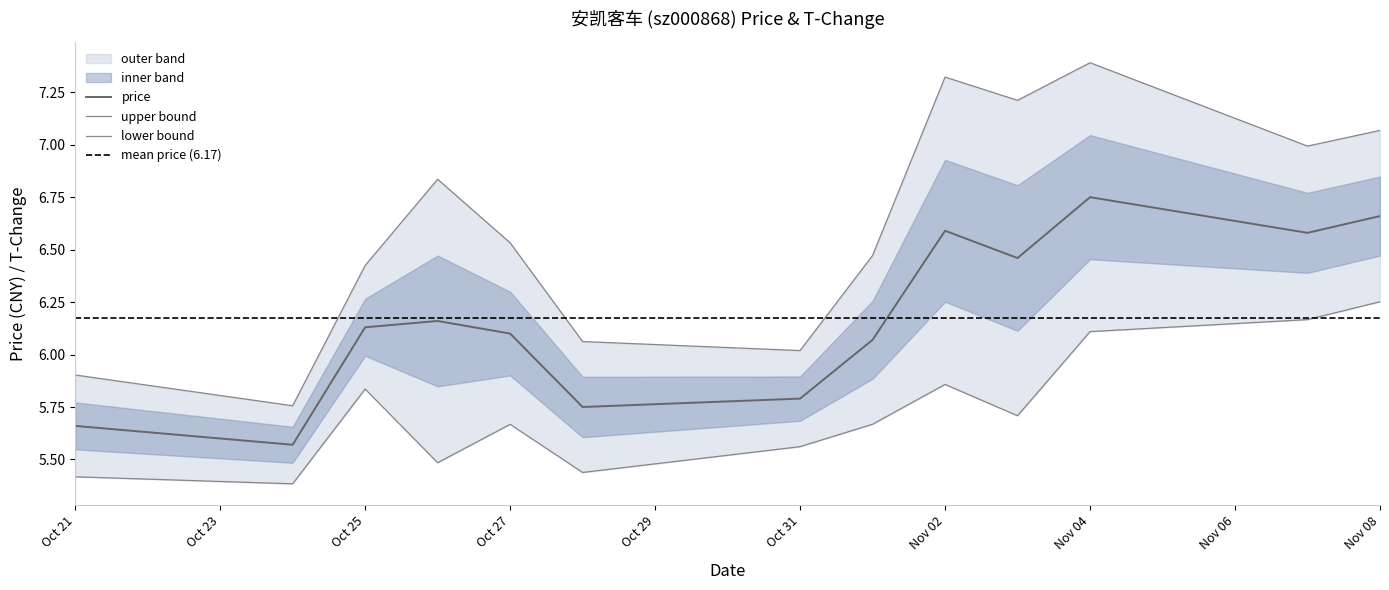

Which has a higher value, 2022-10-26 or 2022-11-07?

2022-11-07